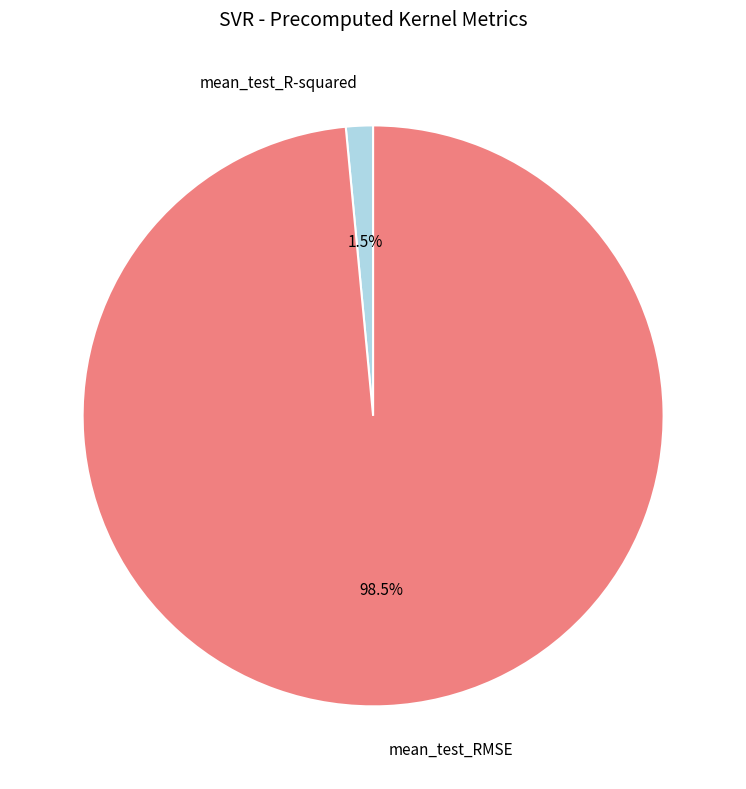

Combined, what portion of the pie is mean_test_RMSE and mean_test_R-squared?

100.0%